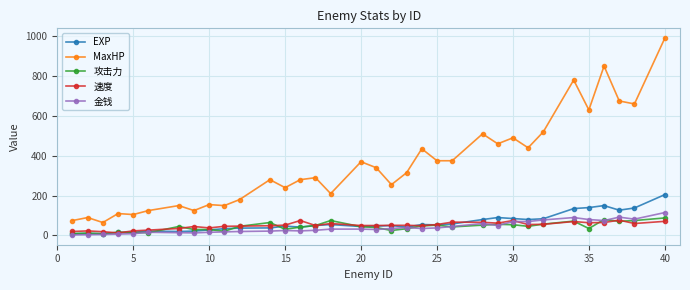

List the series in order of their peak value, lowest first.

速度, 攻击力, 金钱, EXP, MaxHP